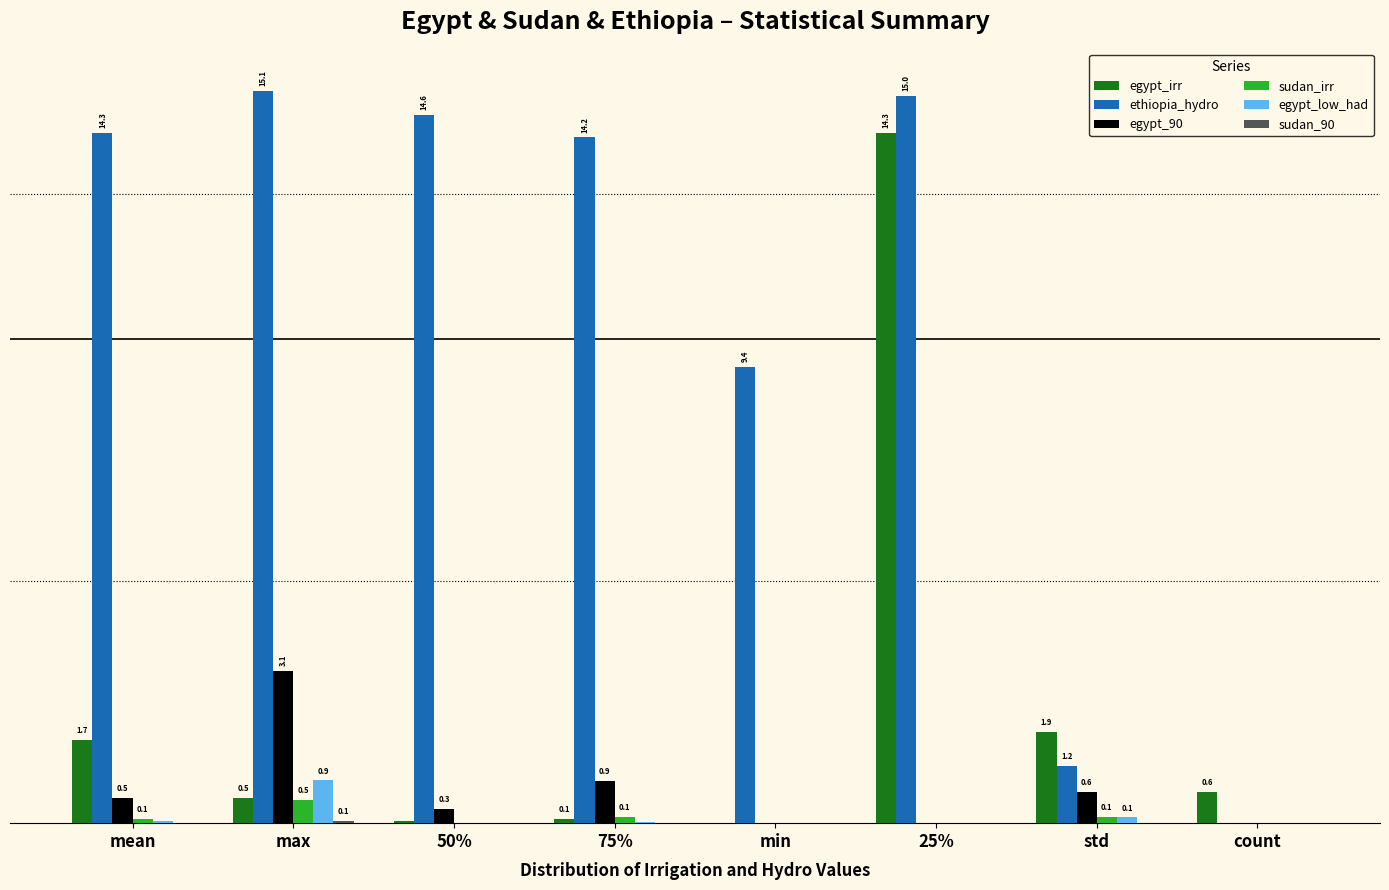

Which series changed the most between 50% and min?

ethiopia_hydro